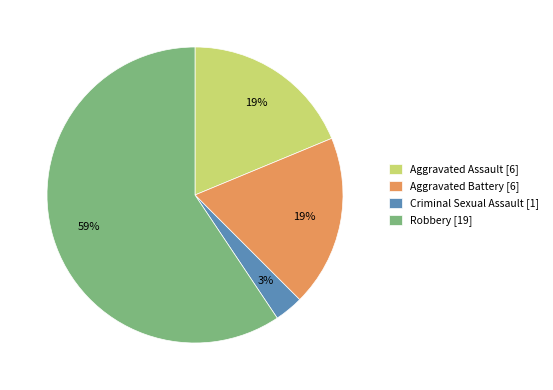

Which has a higher value, Aggravated Battery [6] or Robbery [19]?

Robbery [19]